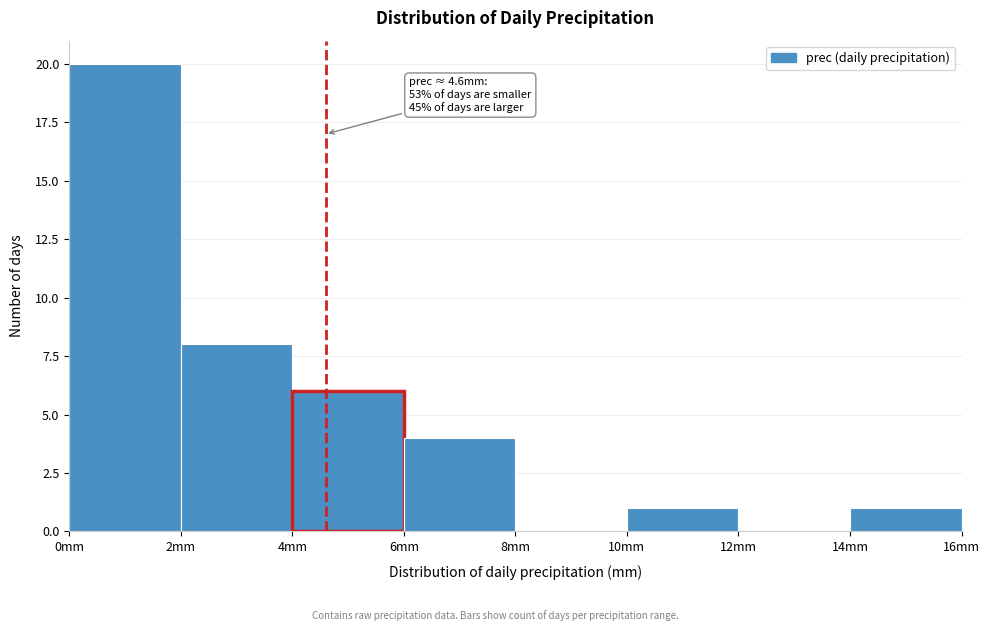

Which range on the x-axis has the tallest bar?

0 to 2